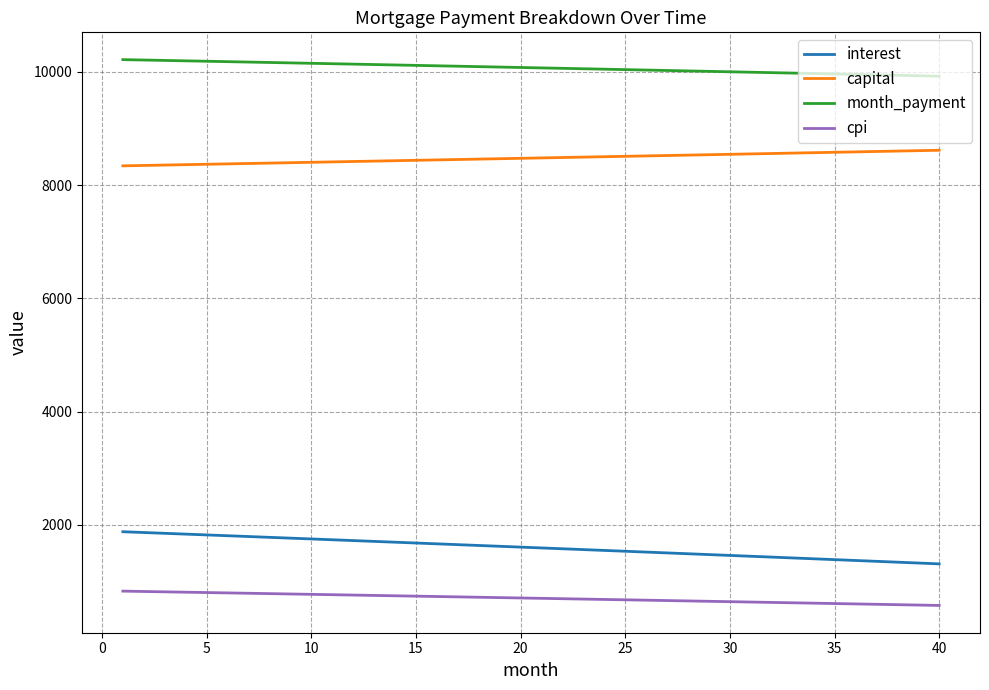

What is the smallest value displayed?

574.4